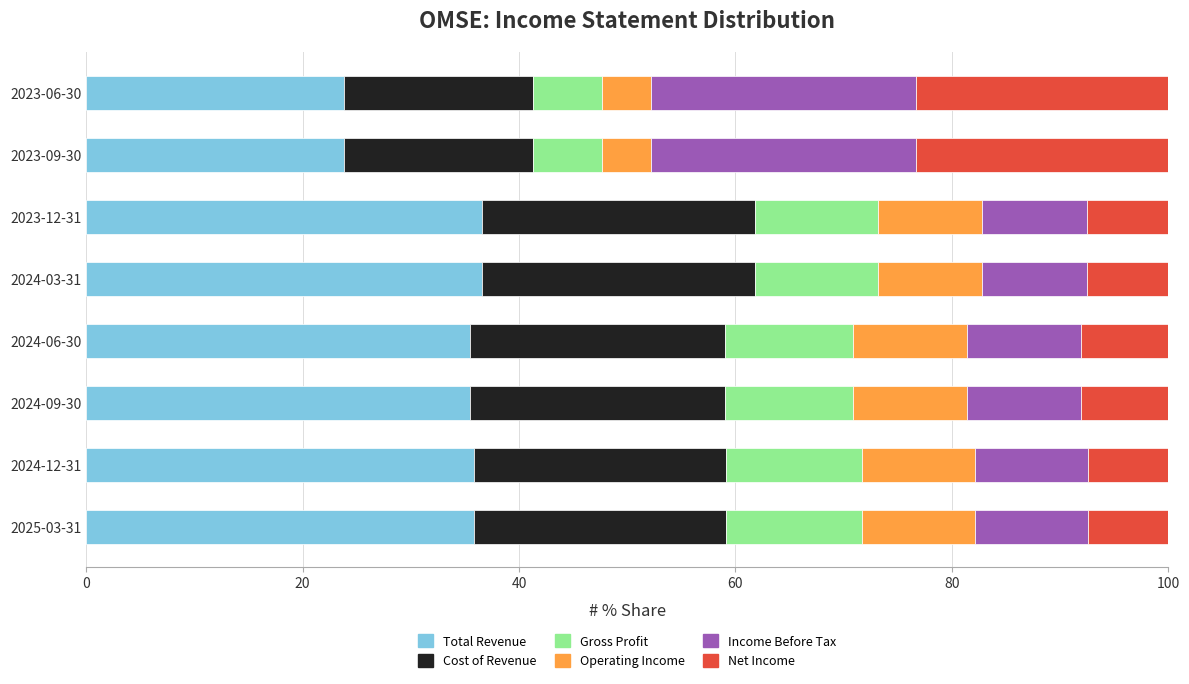

What is the total value across all series at 2023-06-30?

100.0